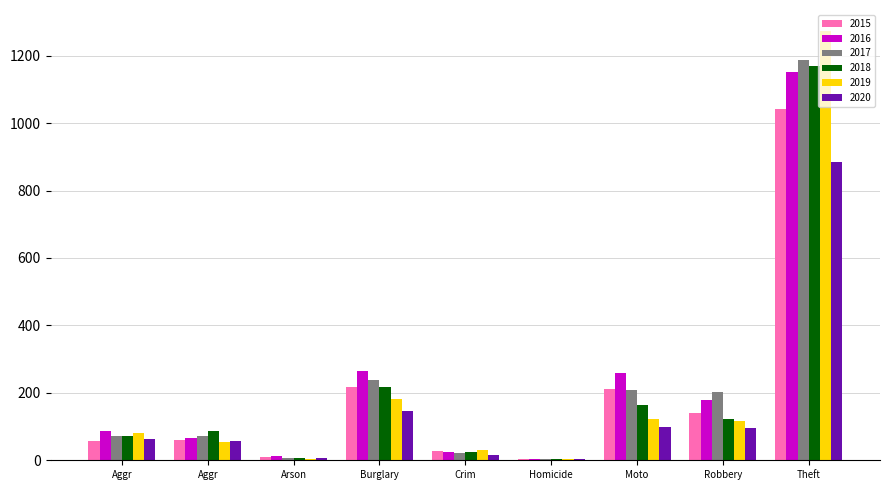

What is the maximum value shown in the chart?

1272